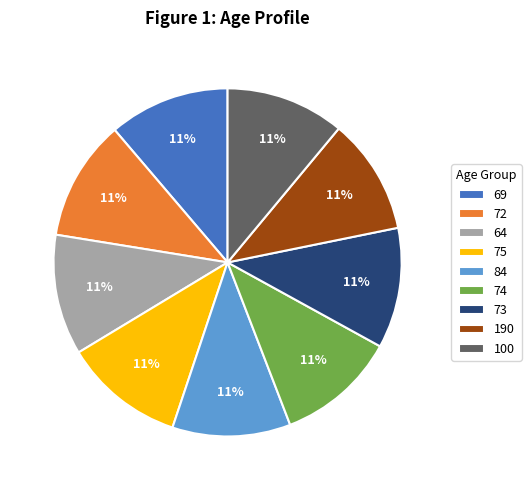

To the nearest percent, what percentage of the pie is 75?

11%